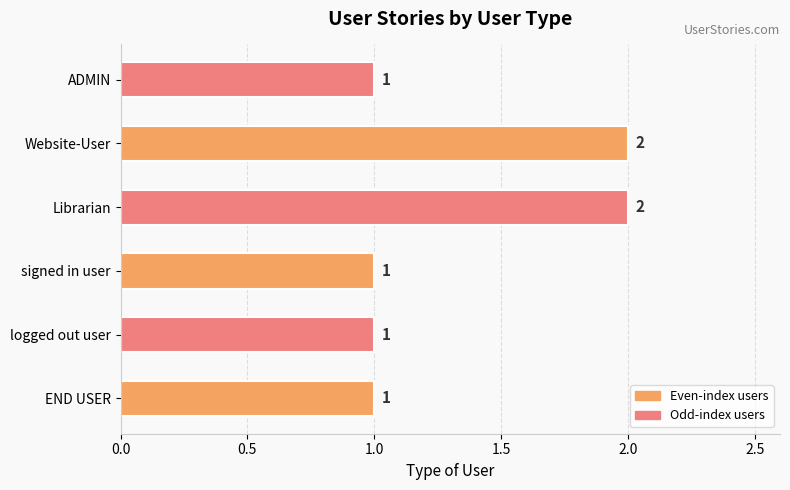

How many values are between 1 and 2?

6